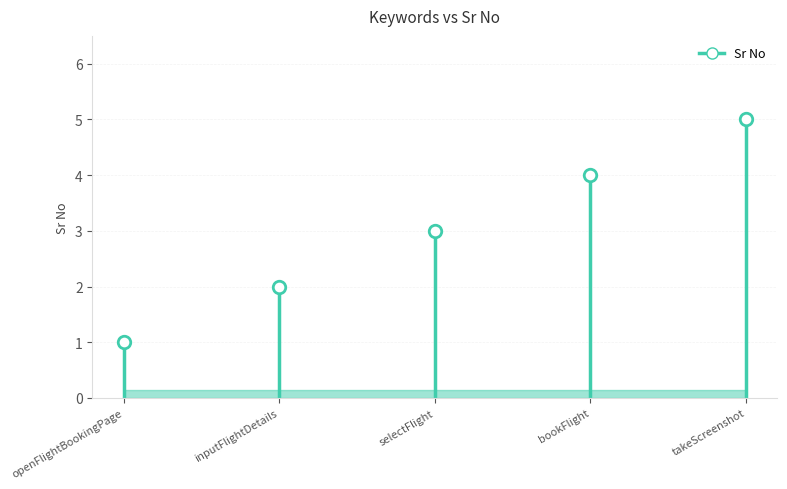

True or false: there are more than 2 points higher than both neighbors.

False